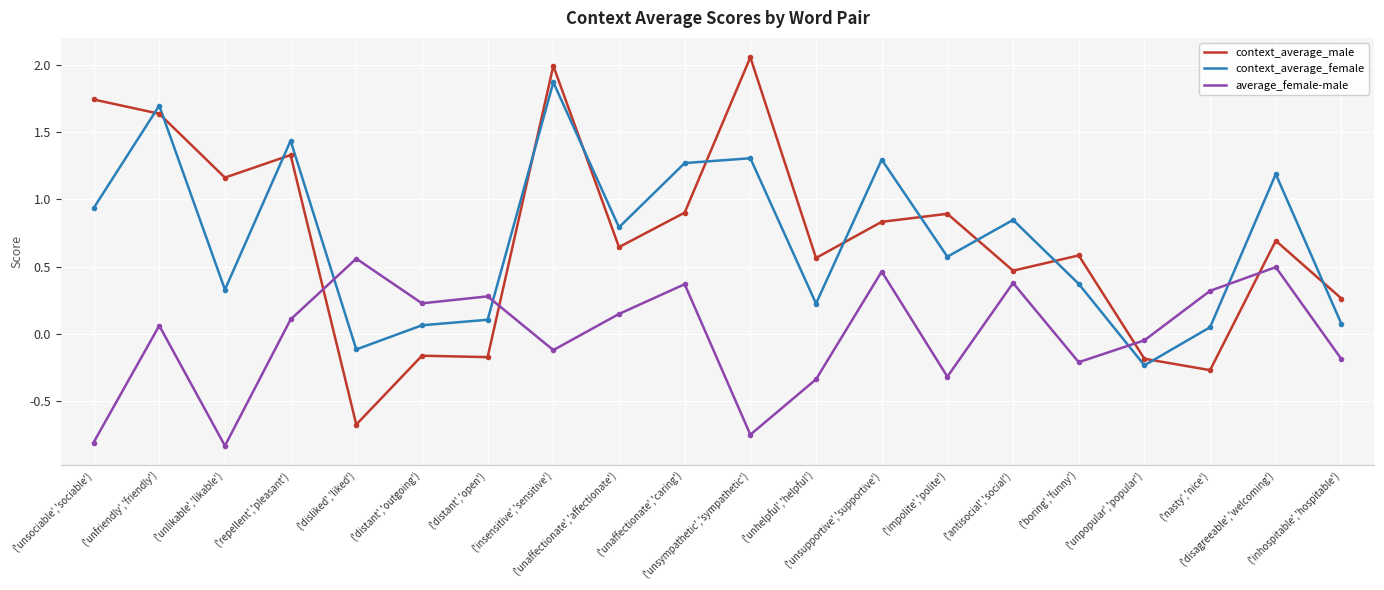

How many values in the context_average_female series are below 0?

2